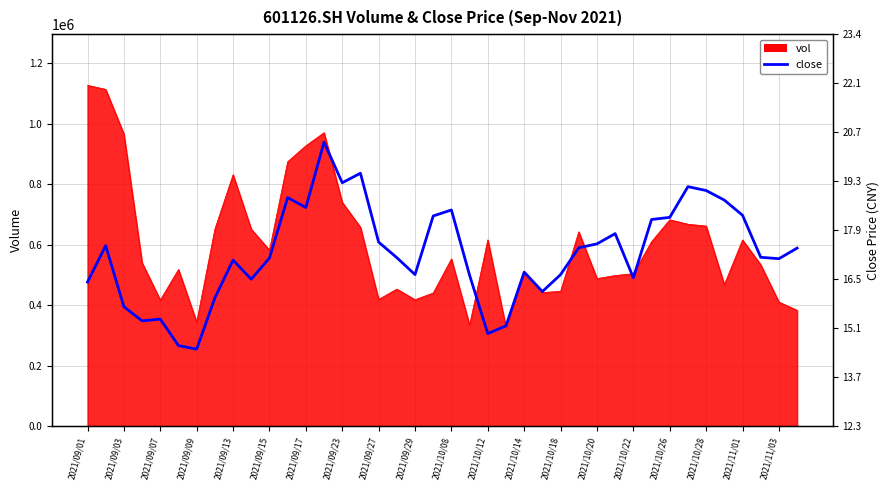

What is the average value?

17.2